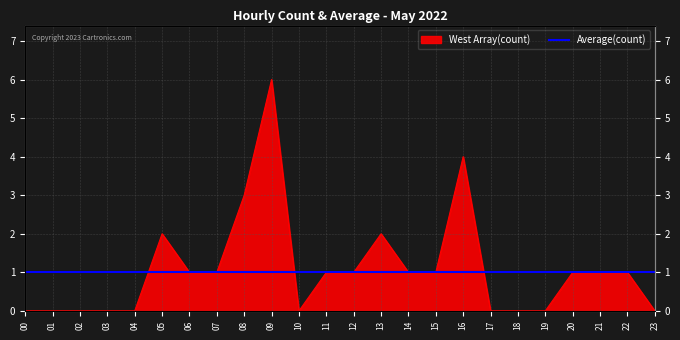

At which category does the chart reach its minimum across all series?

00